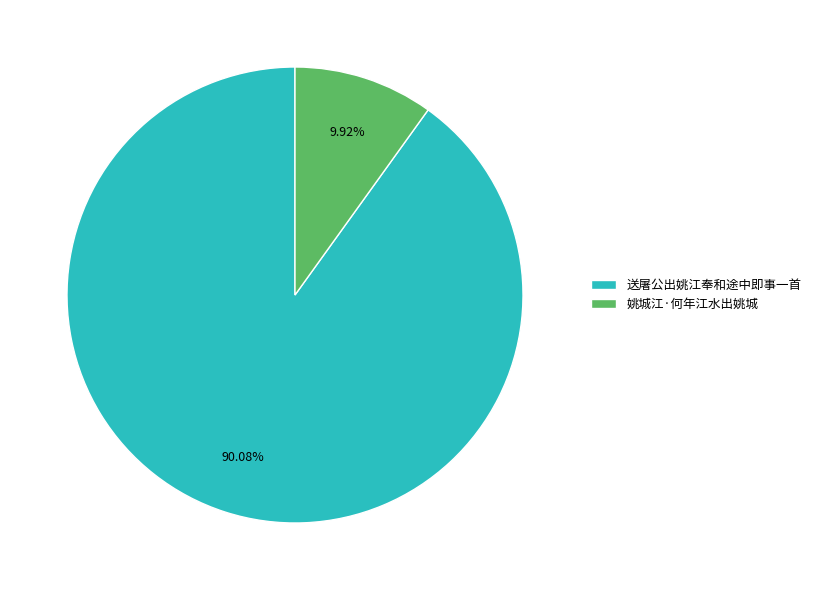

How many slices are in this pie chart?

2